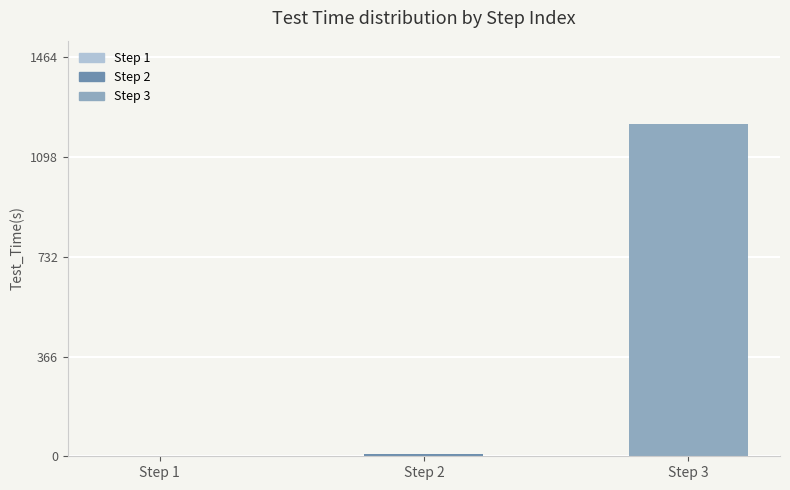

Between Step_Index 1 and Step_Index 2, which is larger?

Step_Index 2